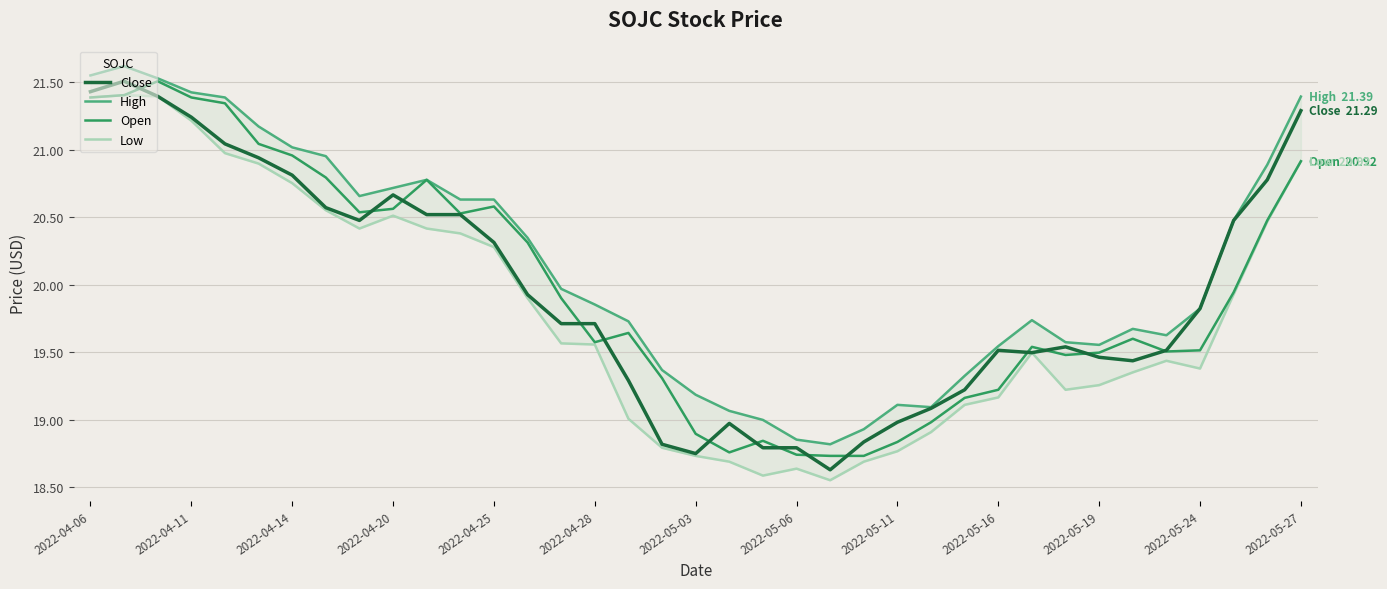

True or false: Open and Low intersect in this chart.

False